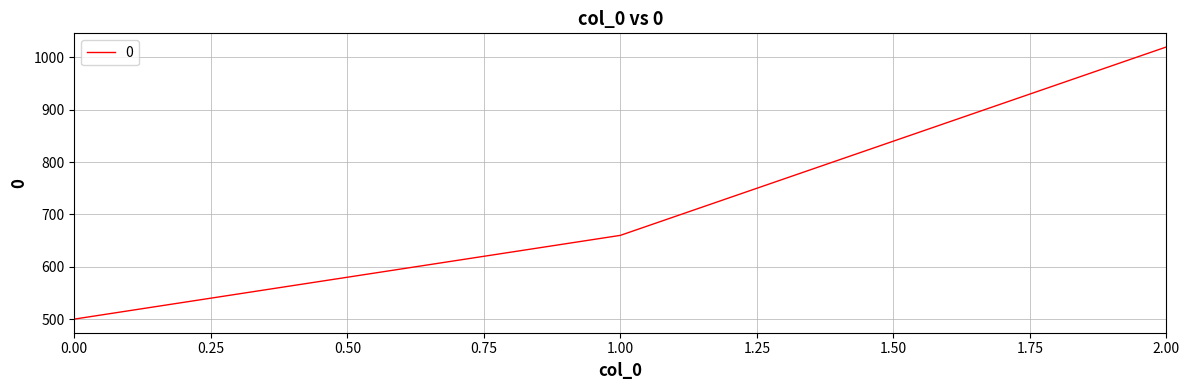

Between 0.00 and 1.00, which is larger?

1.00